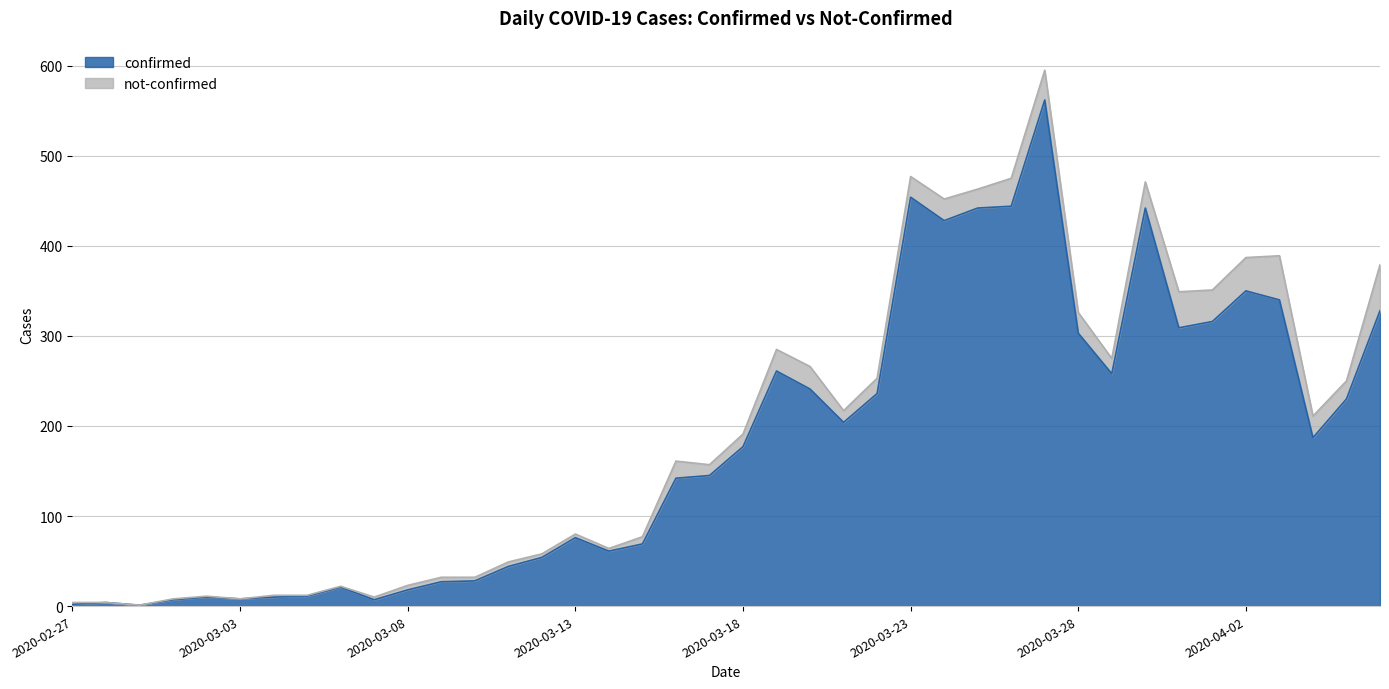

How many data points does each series have?

40